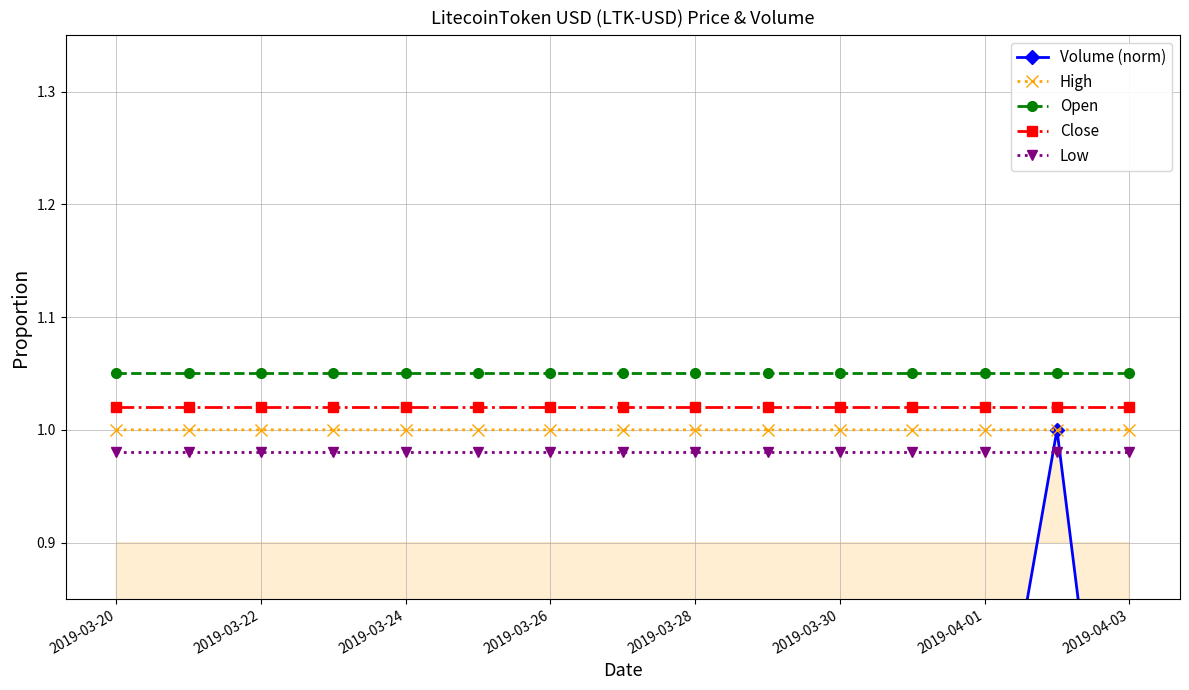

Is it true that High equals 1.0 at 2019-03-30?

True